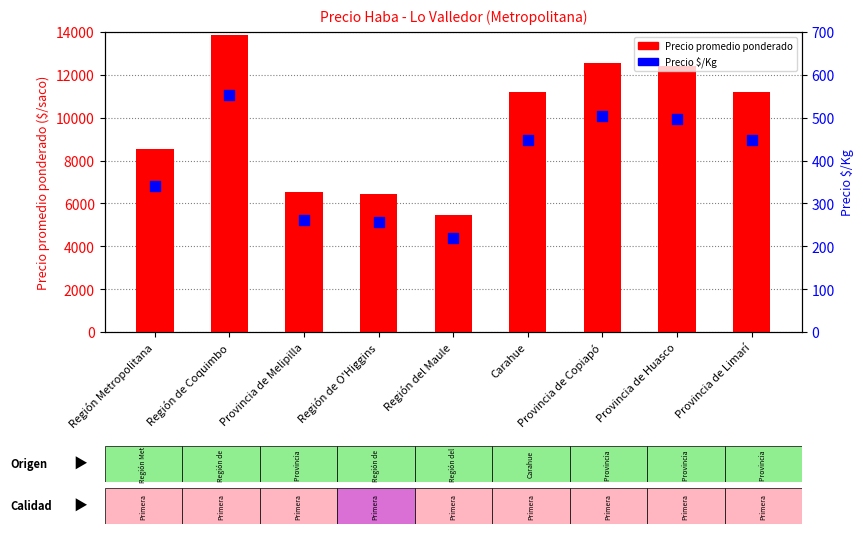

Is the value of Precio promedio ponderado at Región de Coquimbo greater than the value of Precio $/Kg at Carahue?

Yes